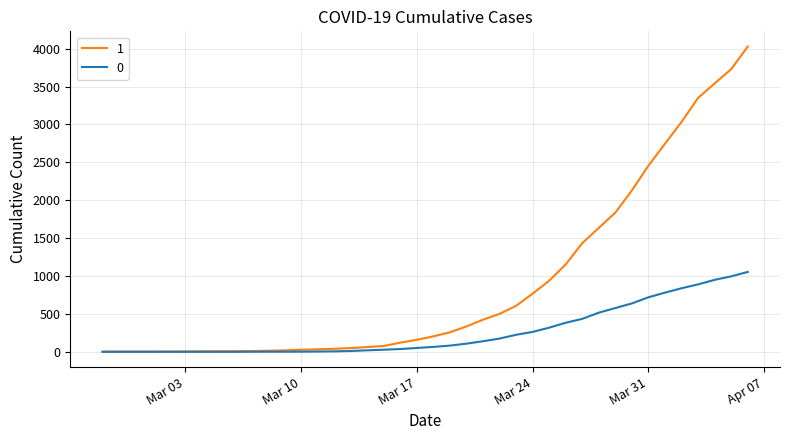

List the series in order of their peak value, lowest first.

0, 1